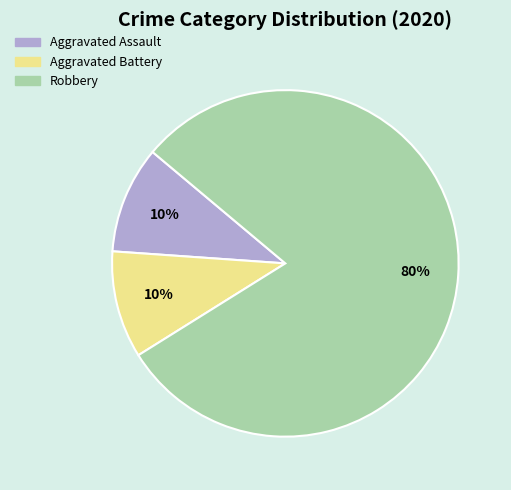

To the nearest percent, what is the difference between the Robbery and Aggravated Battery slice percentages?

70%